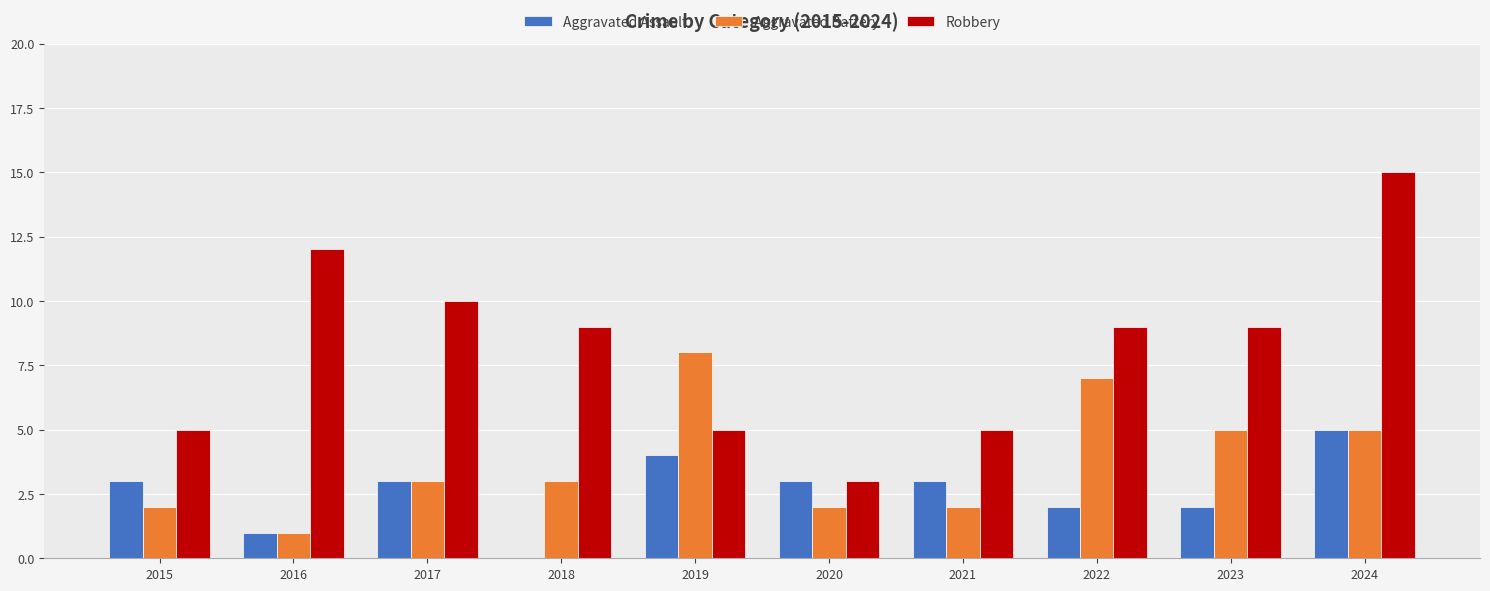

At which category is the sum across all series the highest?

2024